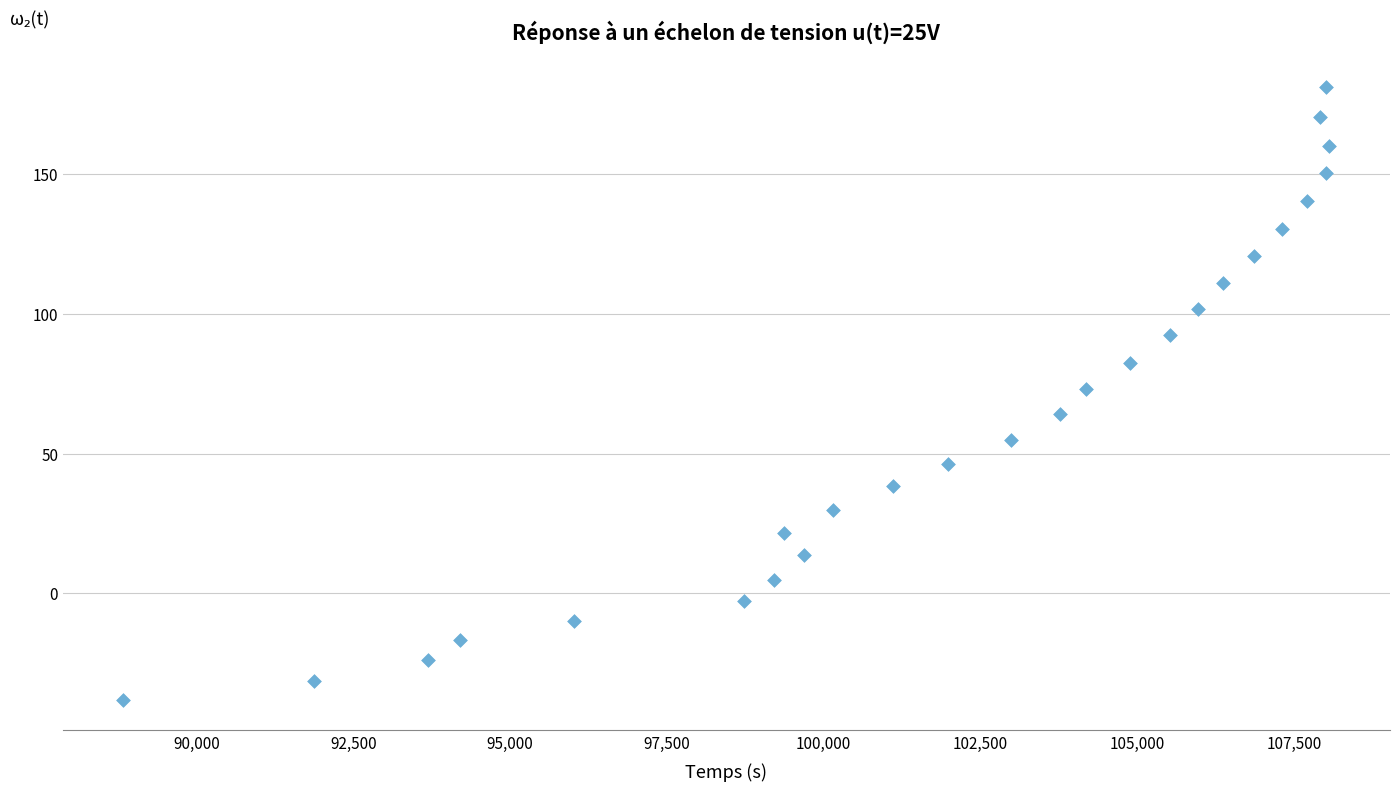

What is the range of X values (max minus min)?

19.2